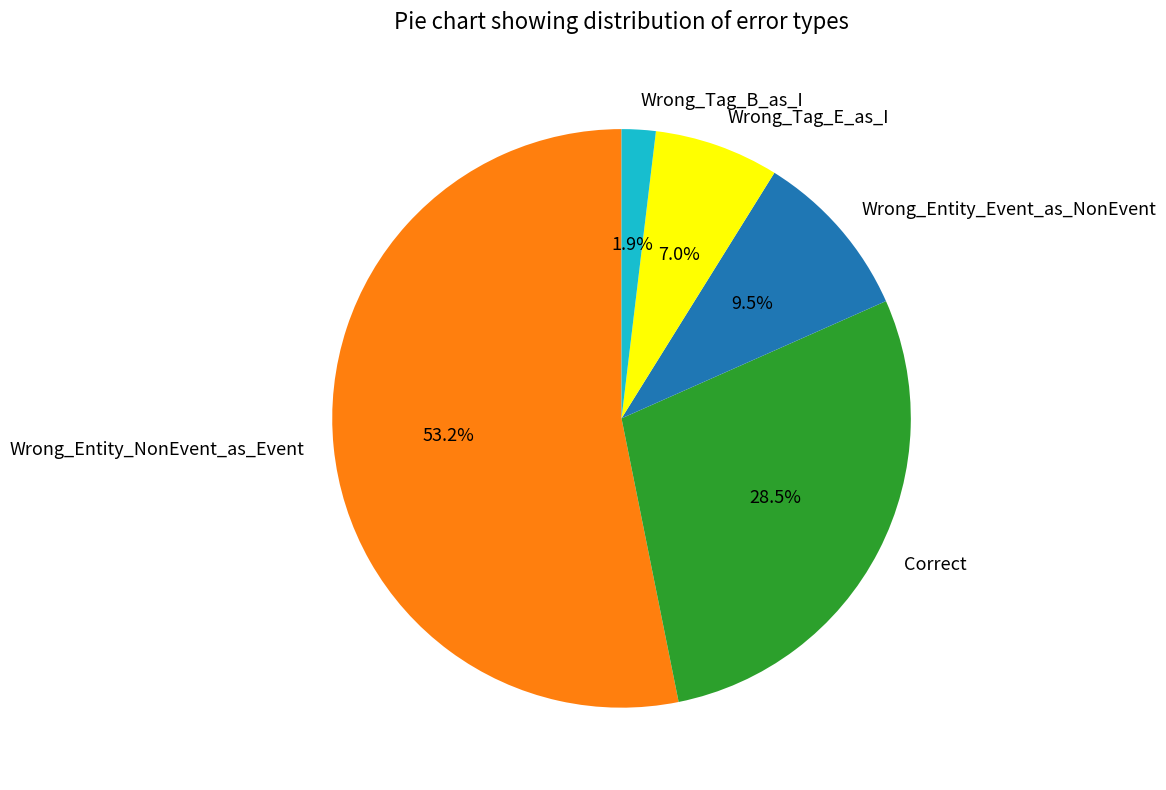

Which slice is the largest?

Wrong_Entity_NonEvent_as_Event